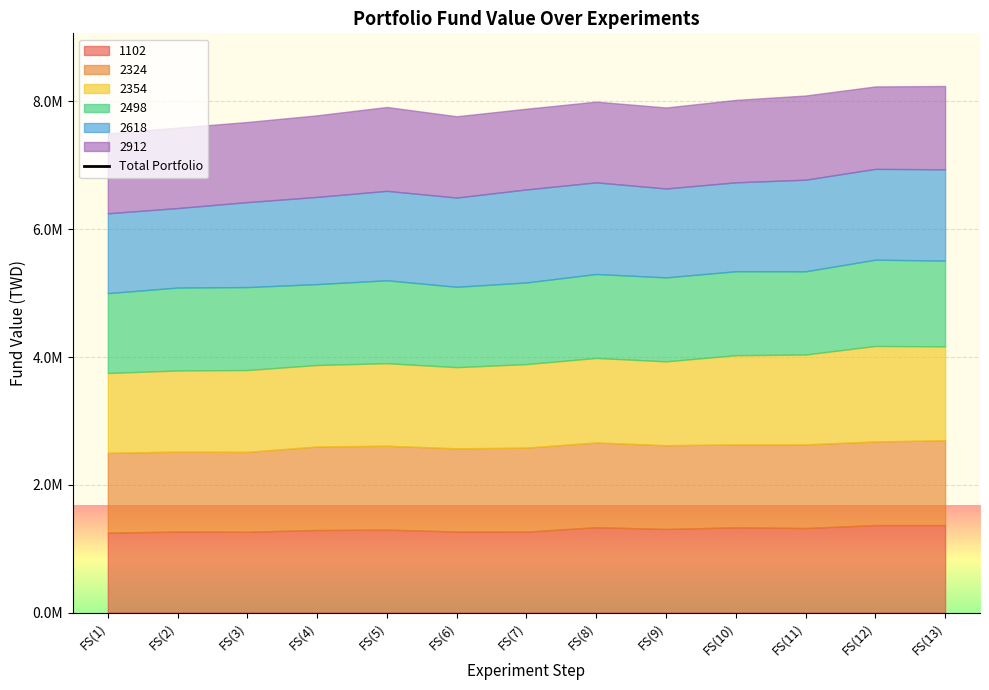

Between FS(12) and FS(11), which is larger?

FS(12)